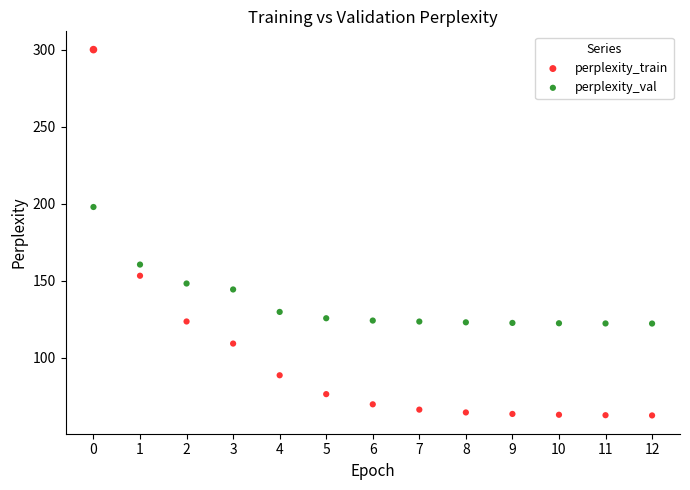

Which series contains the lowest Y value?

perplexity_train